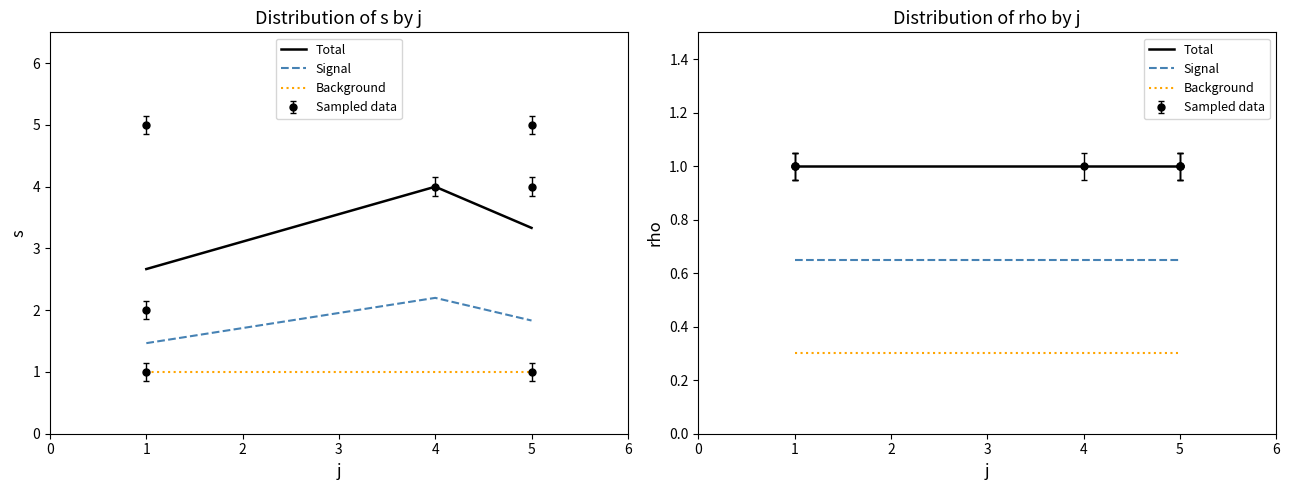

At how many categories does at least one series exceed 0?

3